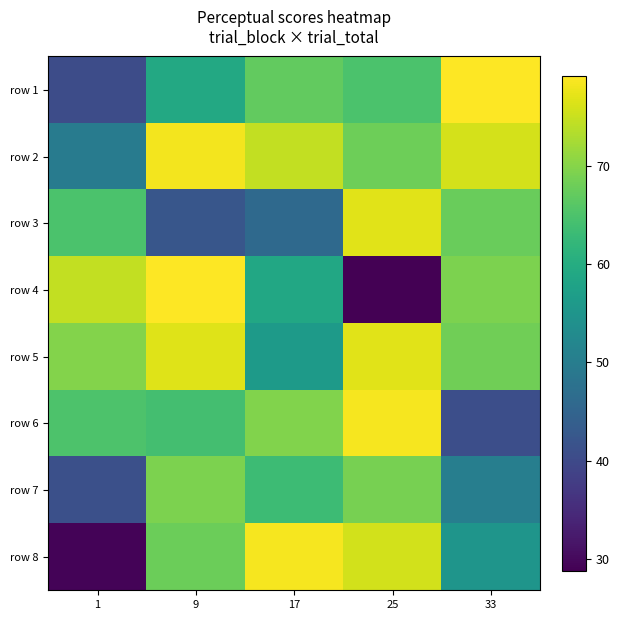

Reading left to right, transcribe all the data shown in this chart.

row 1: 1=40.5	9=59.2	17=67.1	25=65.0	33=79.2
row 2: 1=49.7	9=78.3	17=74.5	25=68.1	33=76.0
row 3: 1=65.0	9=42.2	17=46.0	25=76.9	33=67.6
row 4: 1=74.5	9=79.1	17=59.1	25=28.8	33=69.3
row 5: 1=69.8	9=76.8	17=56.3	25=76.9	33=68.2
row 6: 1=65.2	9=64.0	17=69.7	25=78.5	33=40.9
row 7: 1=41.1	9=69.2	17=63.2	25=68.9	33=50.3
row 8: 1=29.3	9=67.9	17=78.5	25=75.7	33=55.1